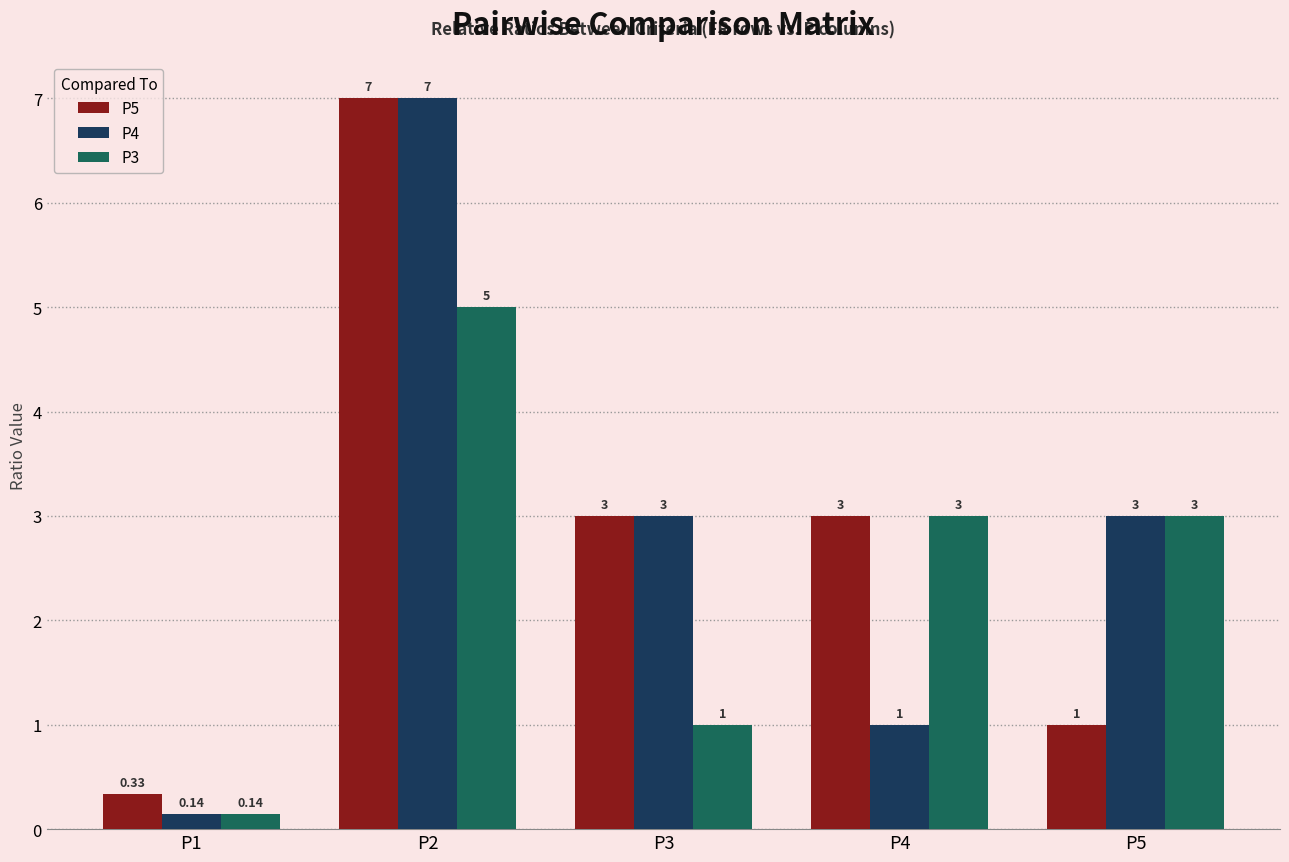

What is the spread (max minus min) of values at P2?

2.0